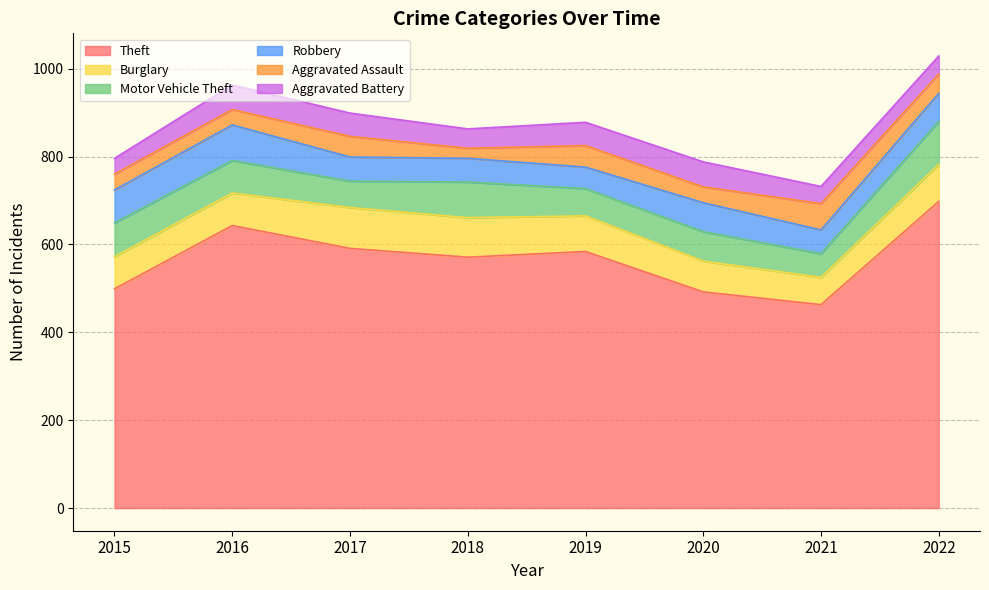

How many interior local valleys does the Aggravated Battery series have?

2